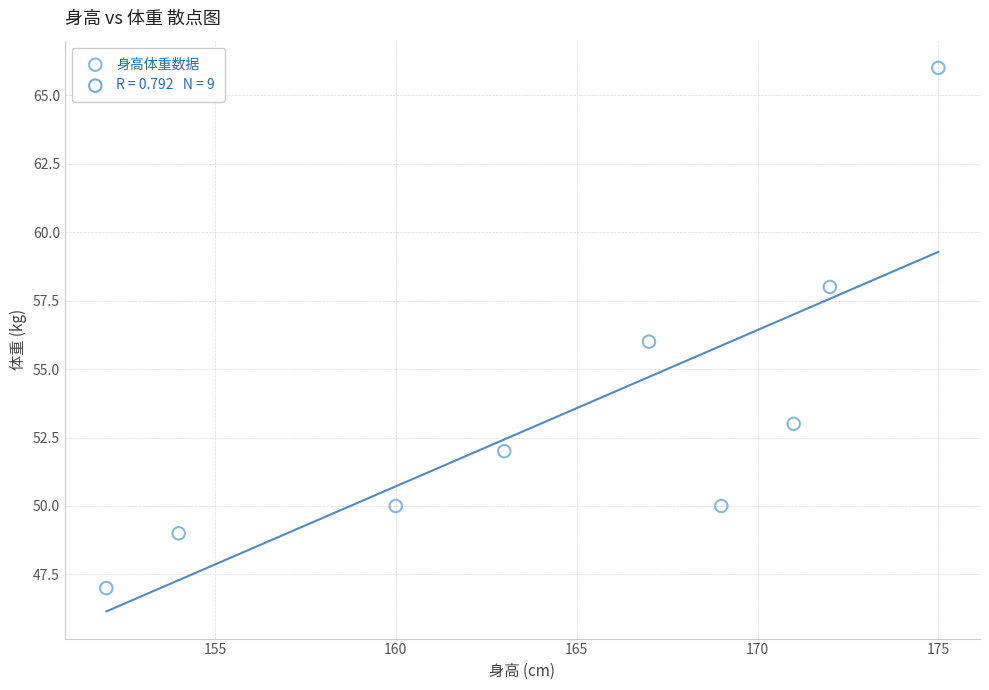

What is the average Y value?

53